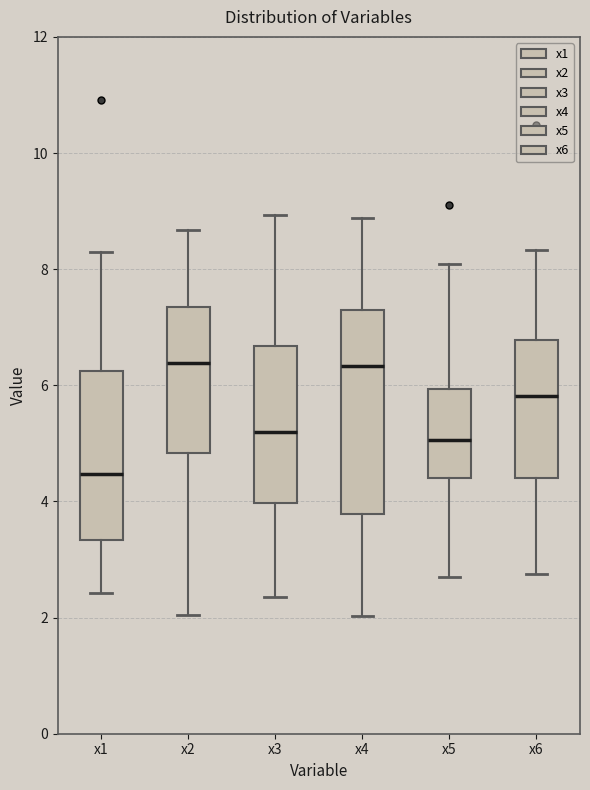

Reading left to right, transcribe this box plot: for each box, give where its median line is, the range the box spans, and where its two whiskers end, as read against the y-axis. The values are not printed on the chart, so give them approximately, as read against the axis.

x1: median 4.4, box 3.4 to 6.2, whiskers 2.4 to 8.4
x2: median 6.4, box 4.8 to 7.4, whiskers 2.0 to 8.6
x3: median 5.2, box 4.0 to 6.6, whiskers 2.4 to 9.0
x4: median 6.4, box 3.8 to 7.2, whiskers 2.0 to 8.8
x5: median 5.0, box 4.4 to 6.0, whiskers 2.6 to 8.0
x6: median 5.8, box 4.4 to 6.8, whiskers 2.8 to 8.4